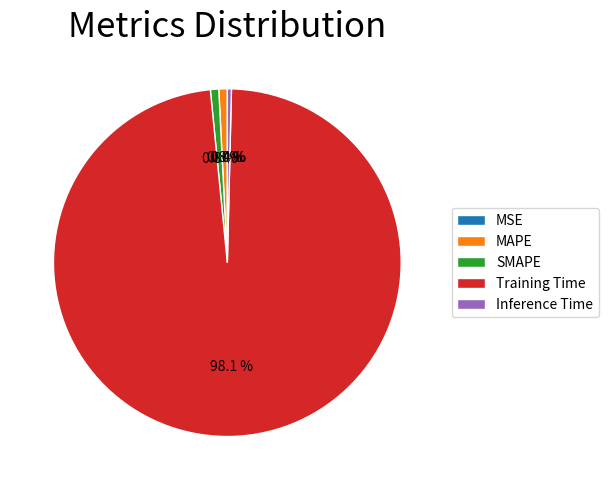

To the nearest percent, what percentage of the pie is SMAPE?

1%